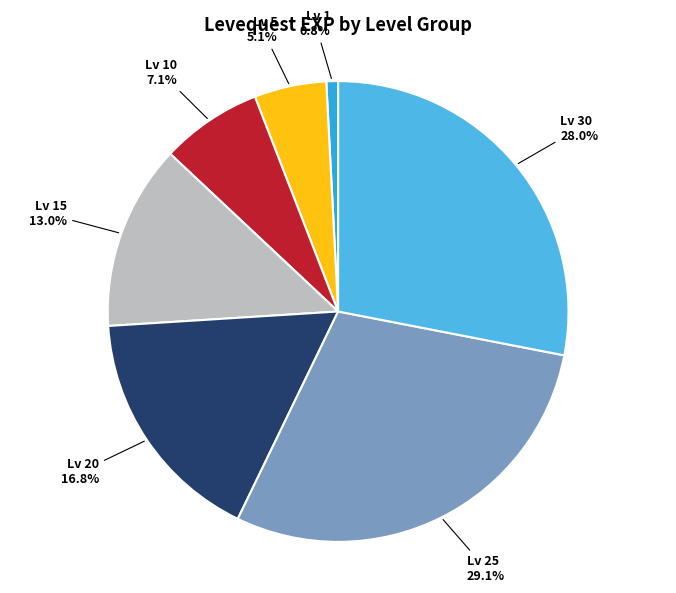

Rank the categories by value from lowest to highest.

Lv 1, Lv 5, Lv 10, Lv 15, Lv 20, Lv 30, Lv 25